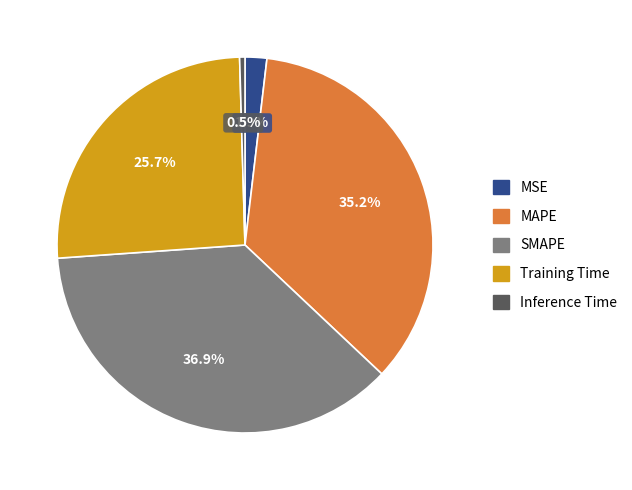

Between SMAPE and Inference Time, which is larger?

SMAPE